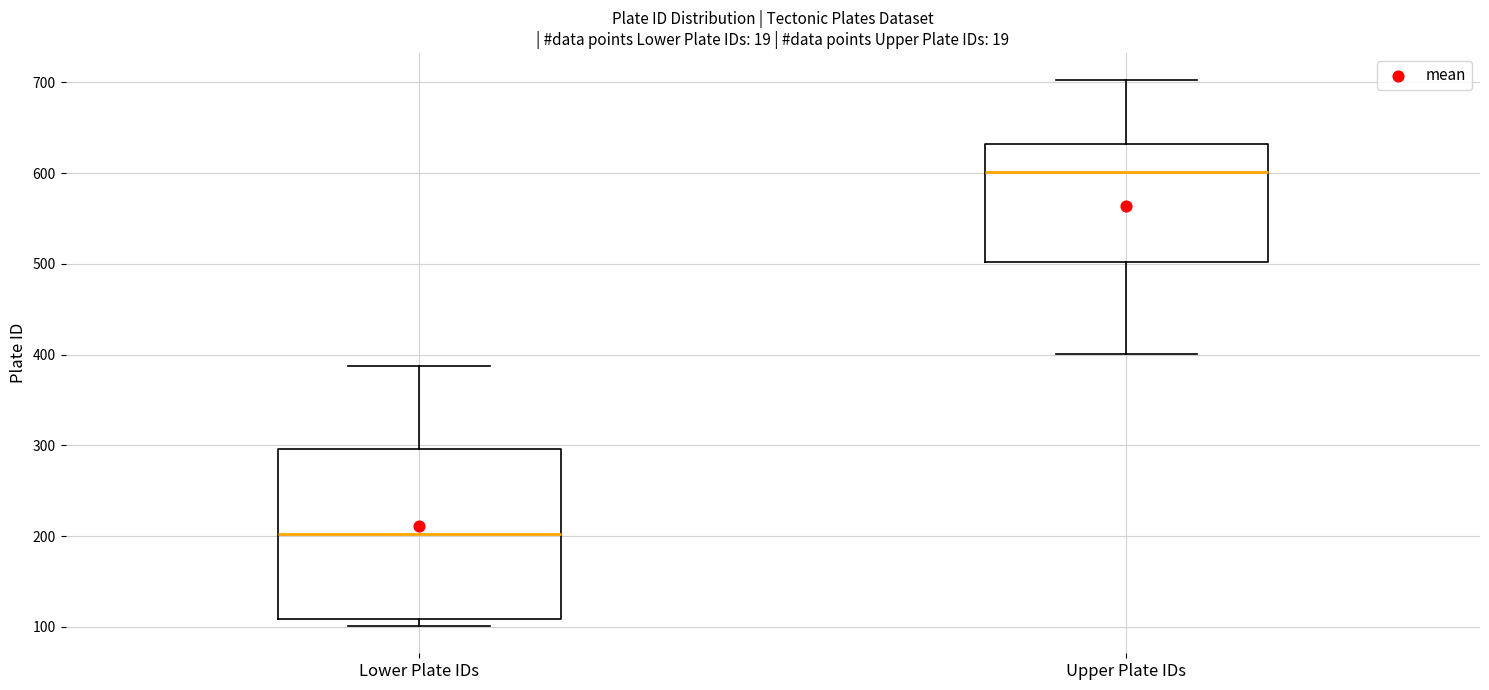

Comparing the boxes themselves (not the whiskers), which one is the tallest?

Lower Plate IDs